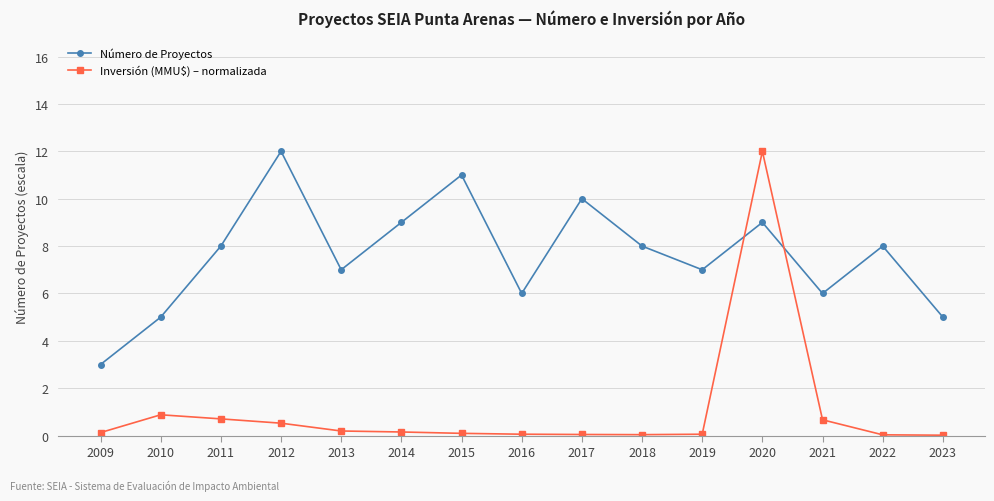

How many distinct data groups are displayed?

2